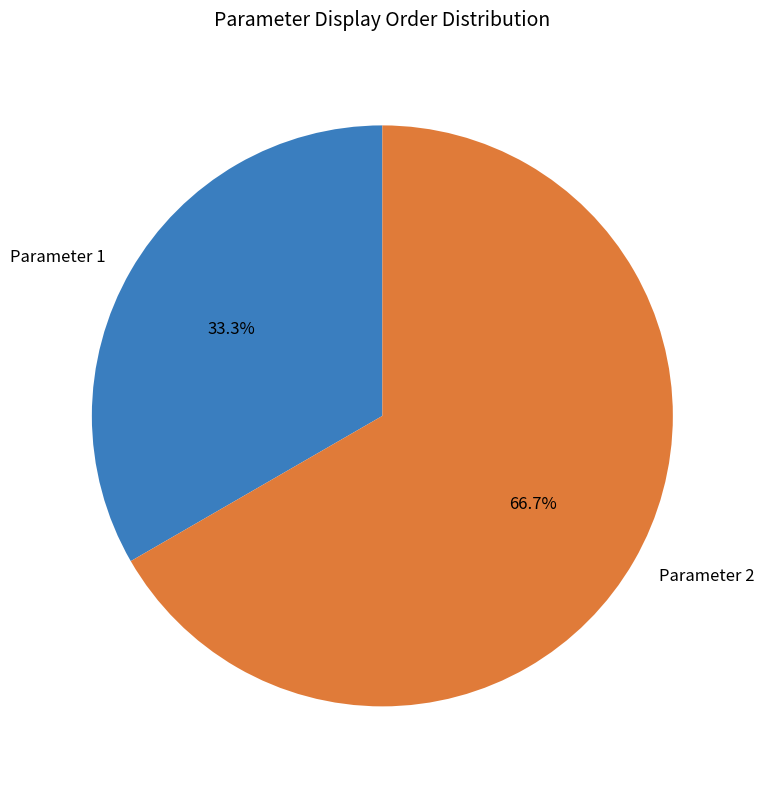

Which category has the biggest portion of the pie?

Parameter 2